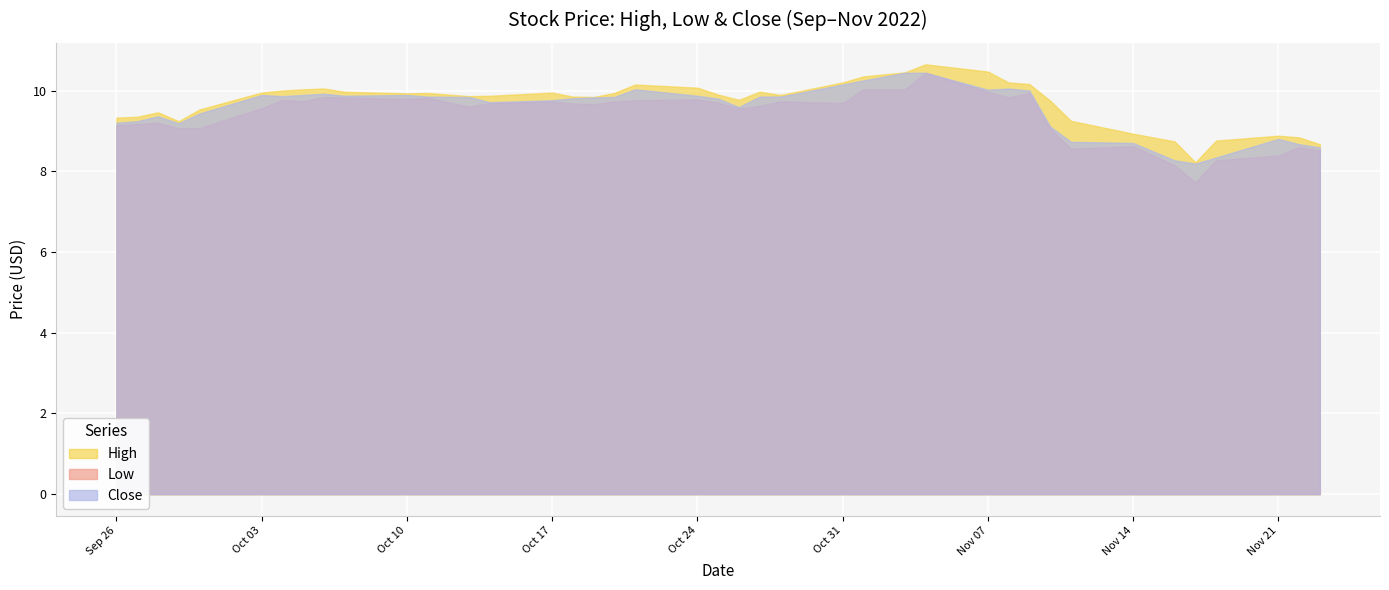

The value of High at 2022-10-21 is 13.4. True or false?

False